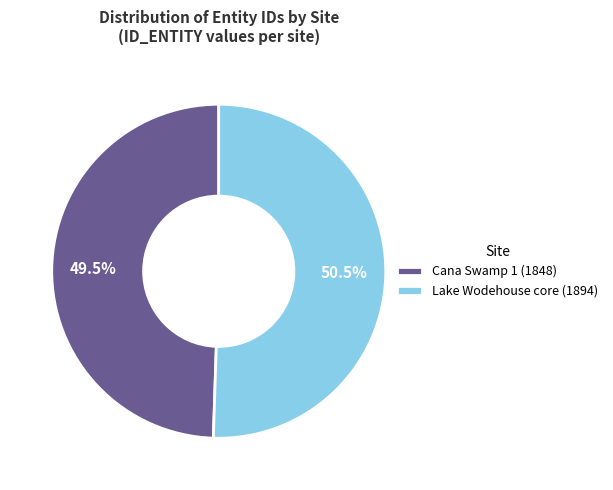

How much of the chart is everything except Lake Wodehouse core (1894)?

49.5%